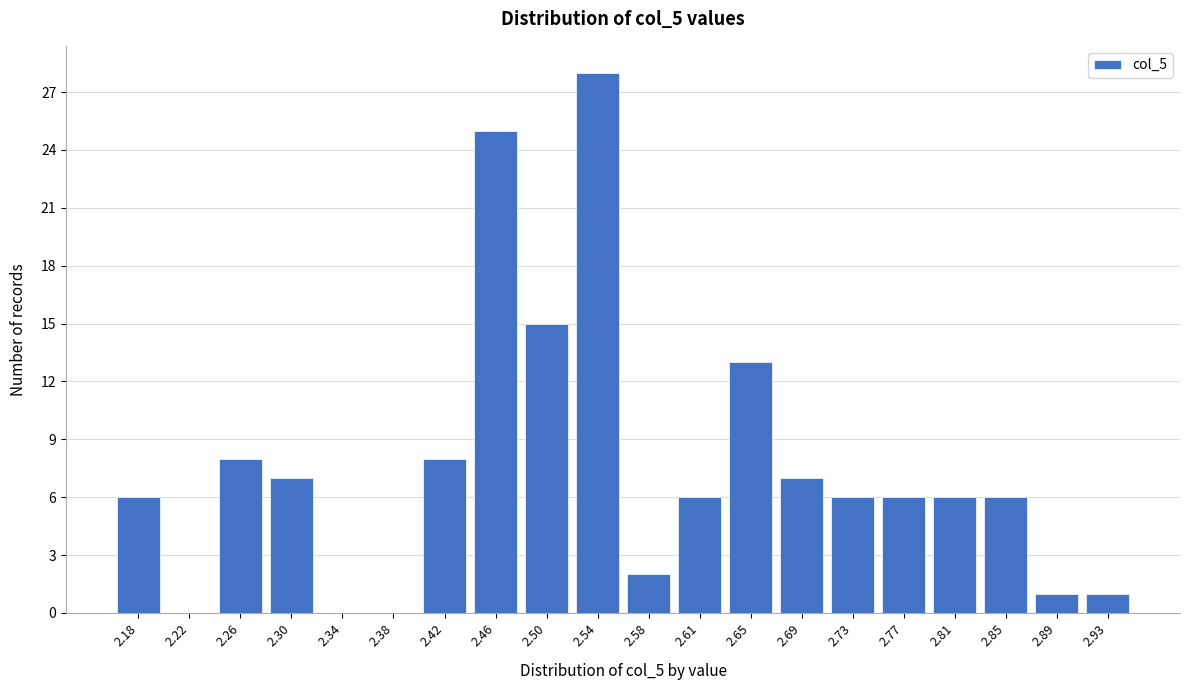

Reading right to left, extract all data points from this chart.

2.93=1	2.89=1	2.85=6	2.81=6	2.77=6	2.73=6	2.69=7	2.65=13	2.61=6	2.58=2	2.54=28	2.50=15	2.46=25	2.42=8	2.38=0	2.34=0	2.30=7	2.26=8	2.22=0	2.18=6